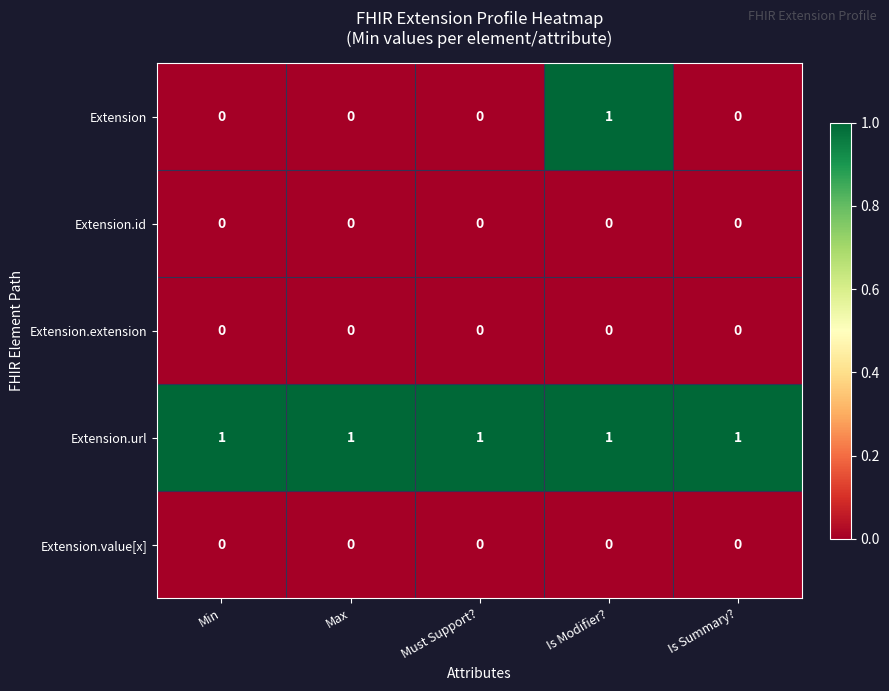

At which category is the sum across all series the highest?

Is Modifier?